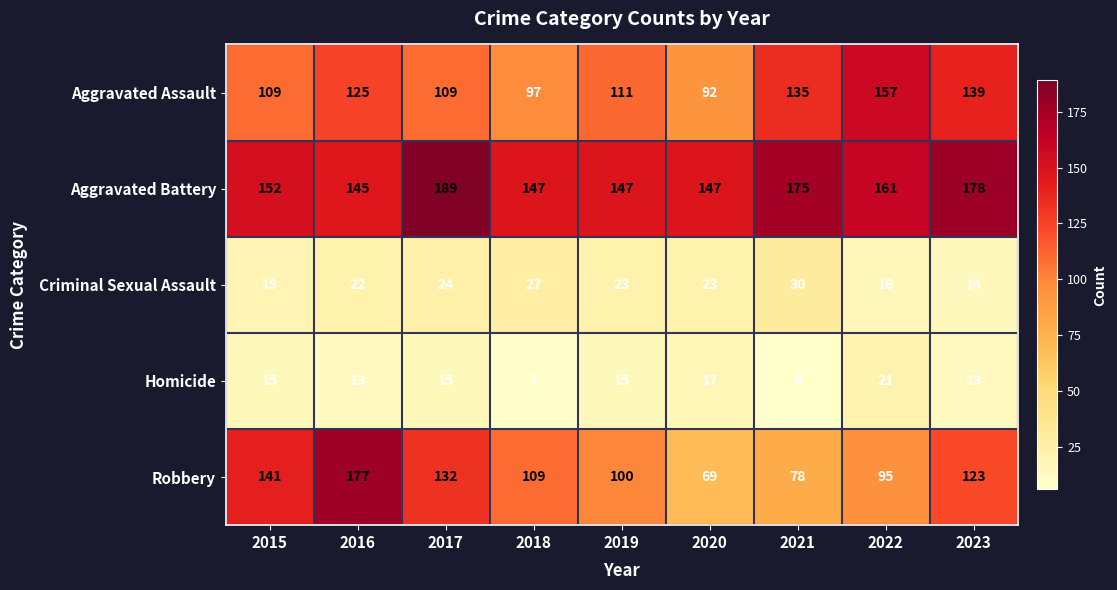

True or false: Aggravated Battery has a value of 86 at 2022.

False